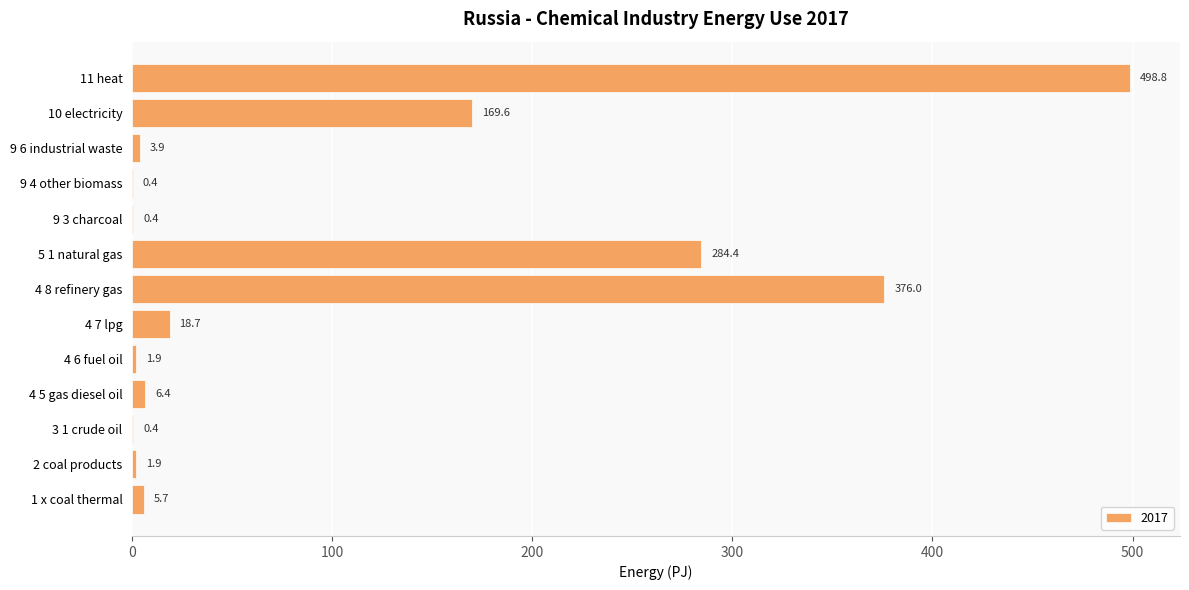

What is the average value?

105.3